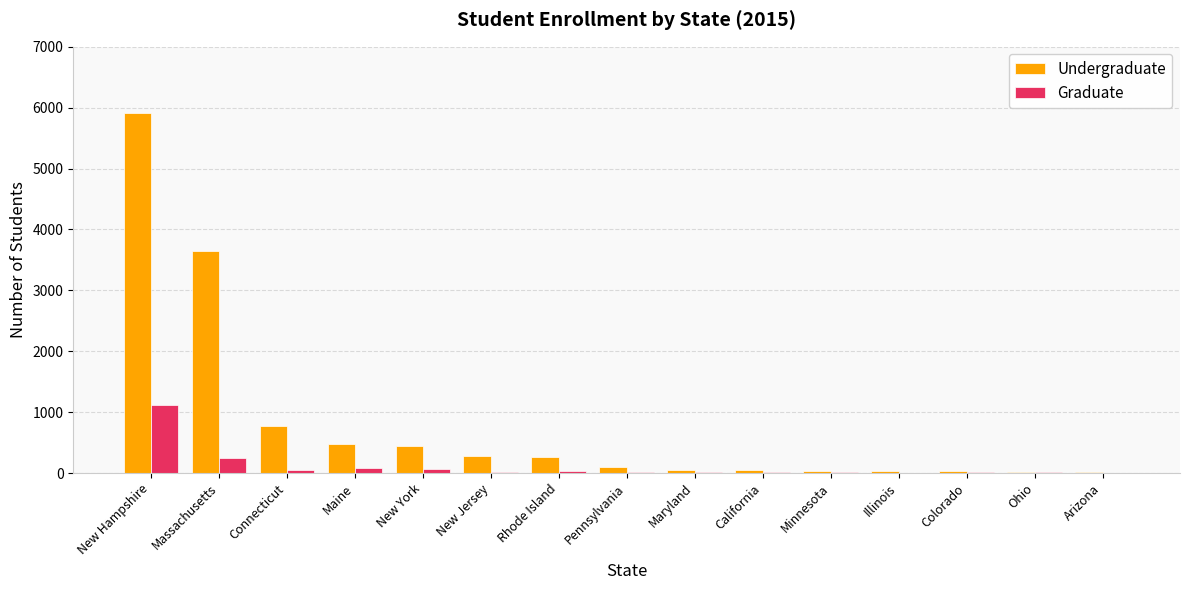

What value does the Undergraduate series have at Connecticut, to the nearest 10?

780